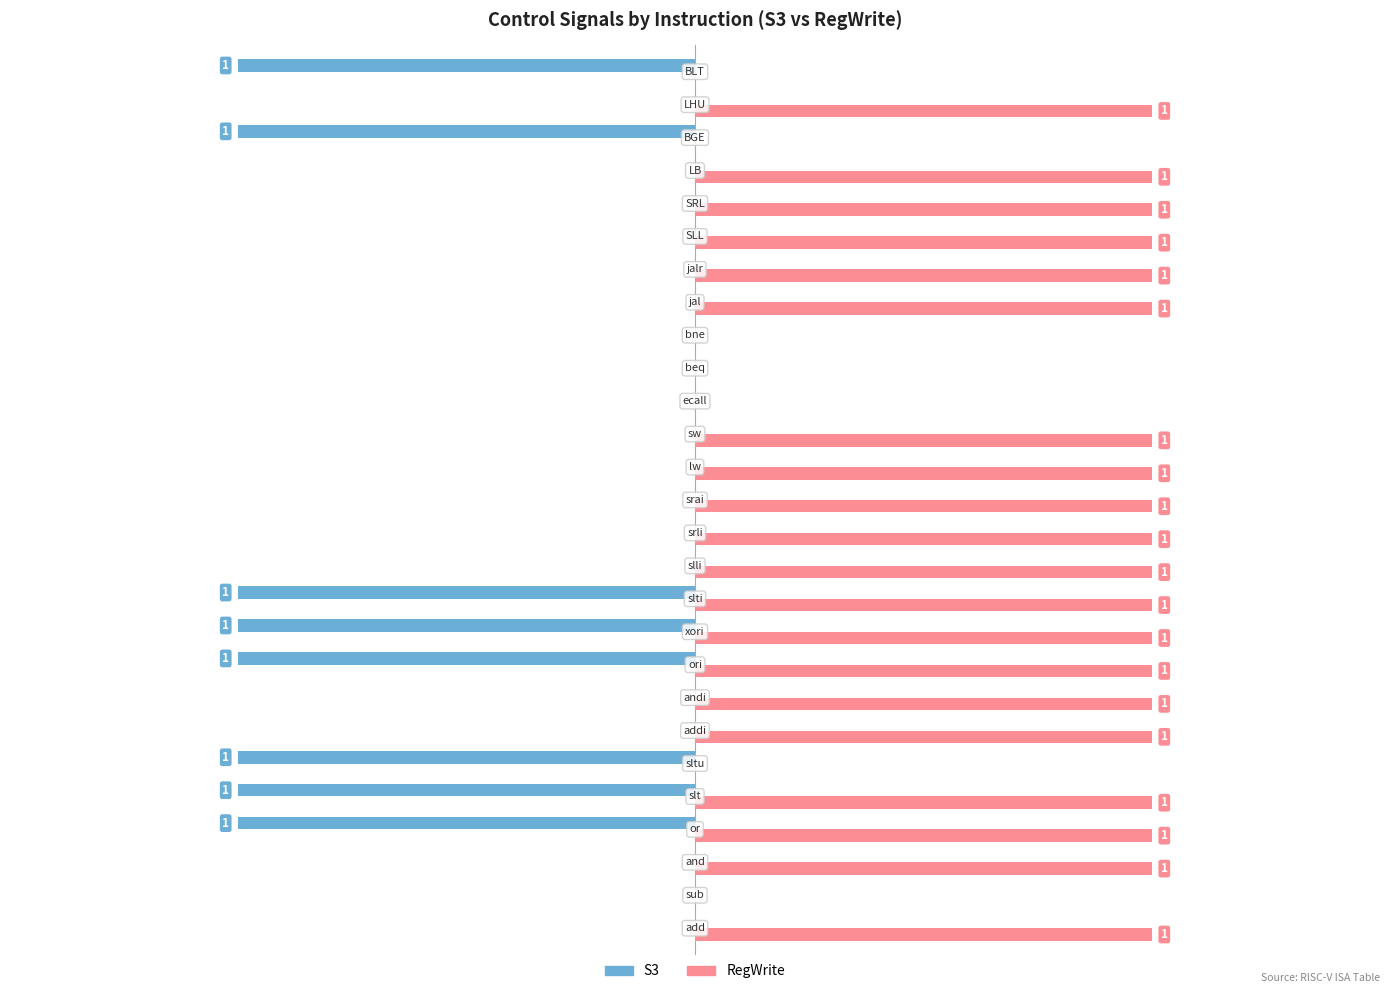

What are all the series names shown in the legend?

S3, RegWrite